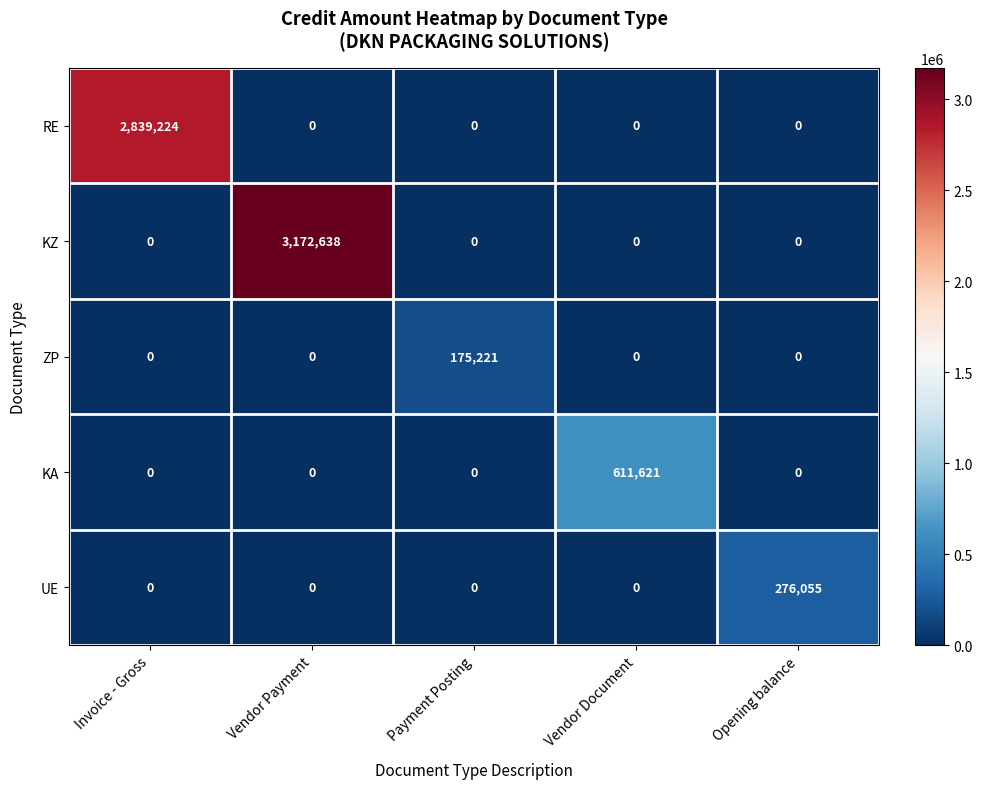

What is the spread (max minus min) of values at Opening balance?

276055